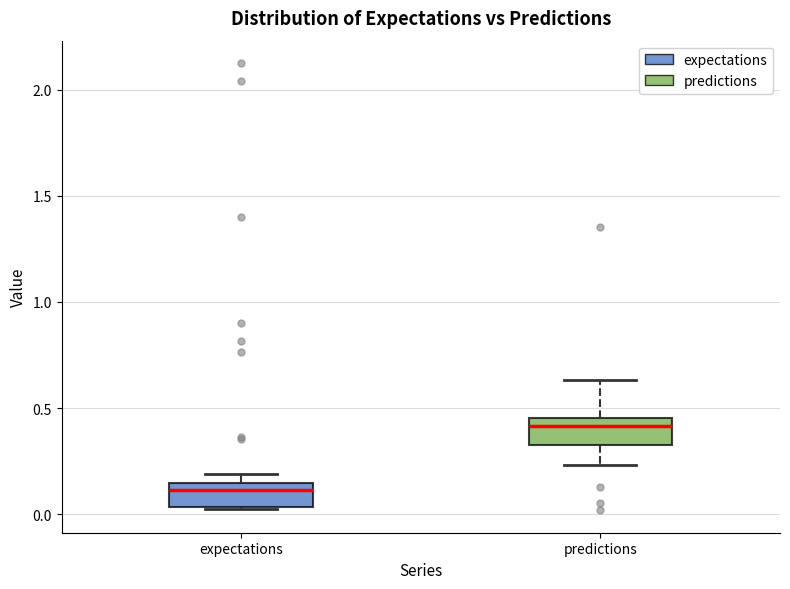

Where does the median line of the box for expectations sit on the y-axis? The values are not printed on the chart, so give them approximately, as read against the axis.

0.10